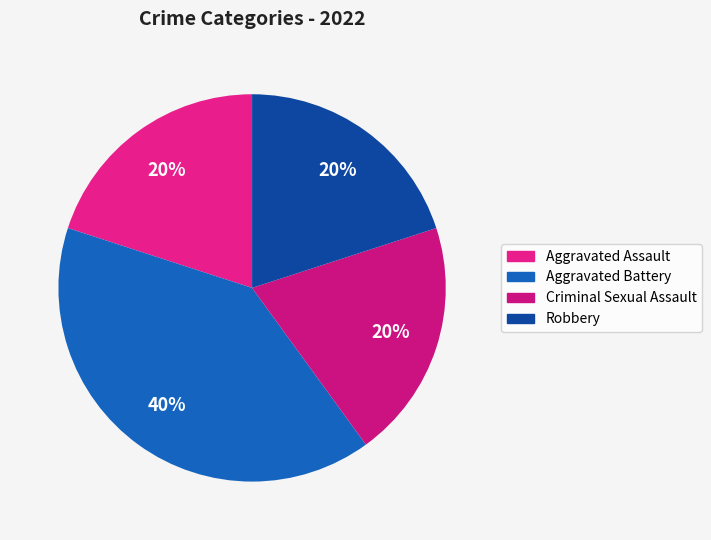

The Aggravated Battery slice represents 55% of the pie. True or false?

False